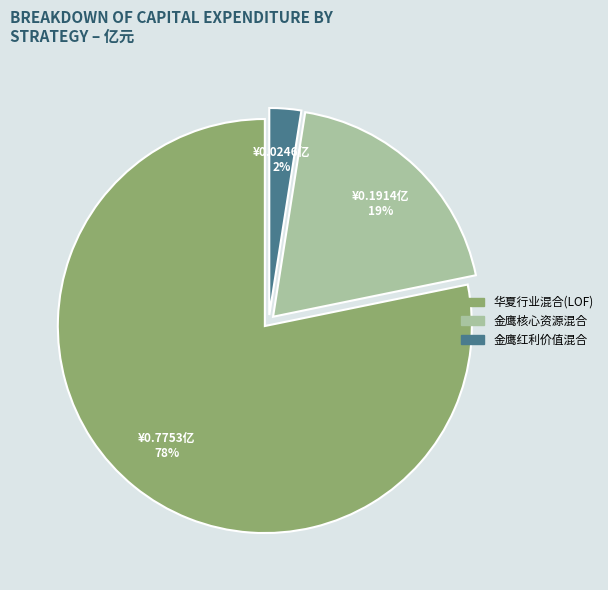

Do 华夏行业混合(LOF) and 金鹰红利价值混合 together represent more than half of the pie?

Yes